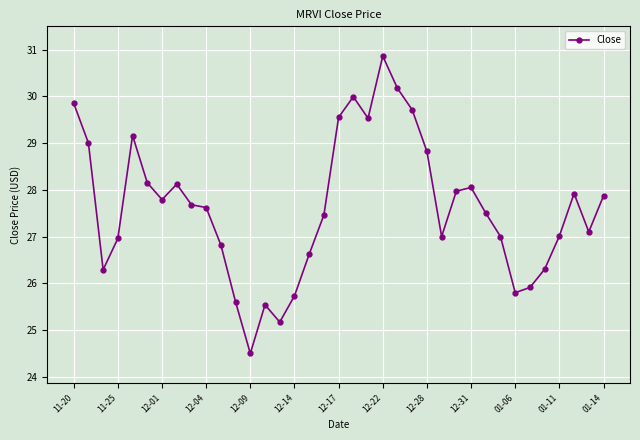

What is the value of the 10th point from the left?

27.6